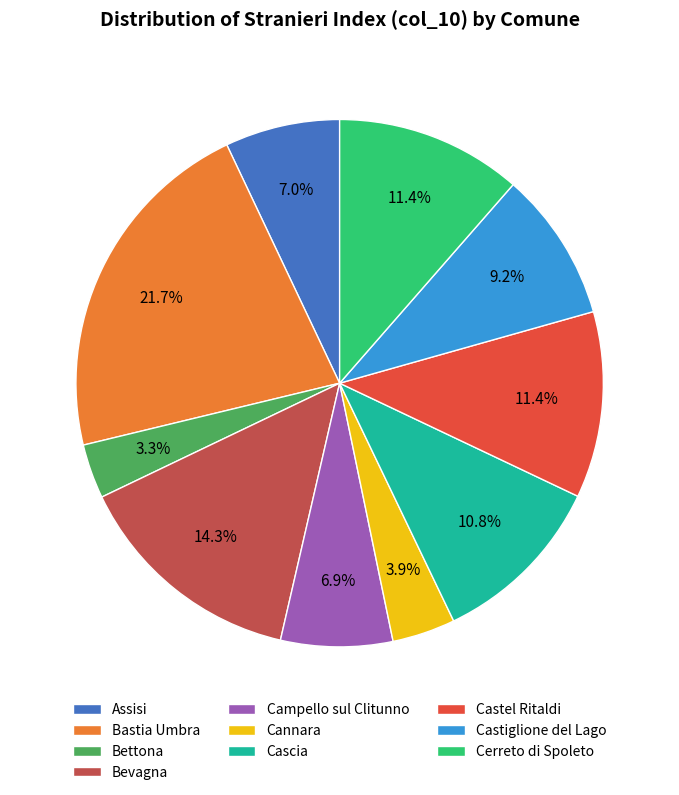

Do Bettona and Bastia Umbra together represent more than half of the pie?

No